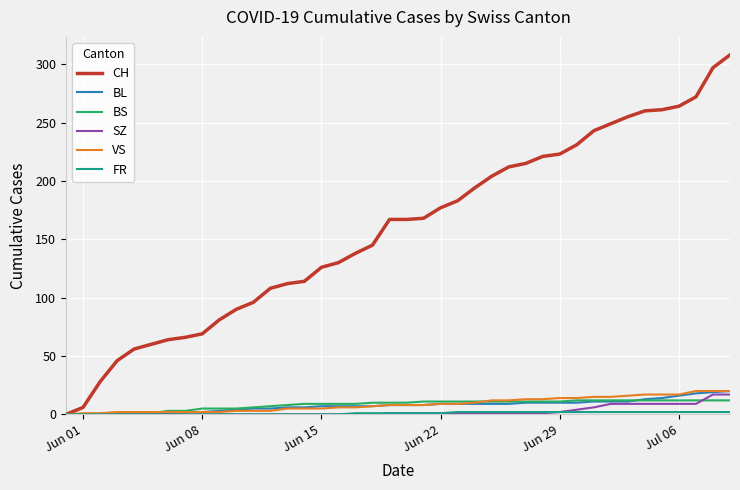

Which series has the largest range (max minus min)?

CH